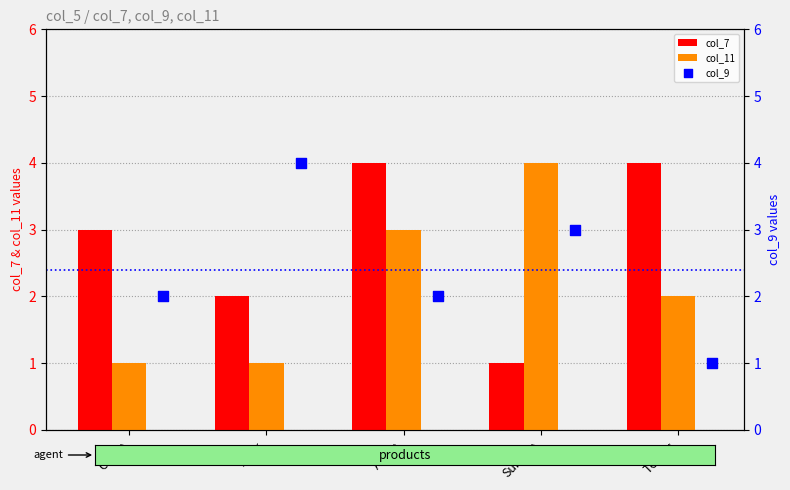

The value of col_7 at Surface is 1. True or false?

True